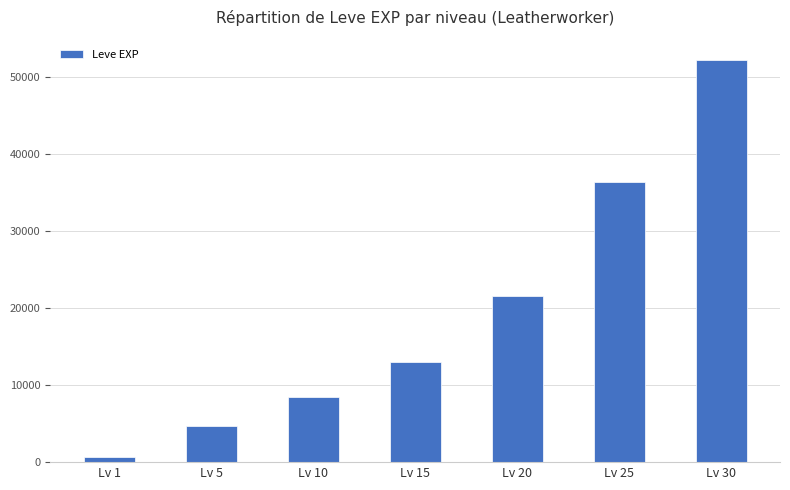

Rank the categories by value from lowest to highest.

Lv 1, Lv 5, Lv 10, Lv 15, Lv 20, Lv 25, Lv 30